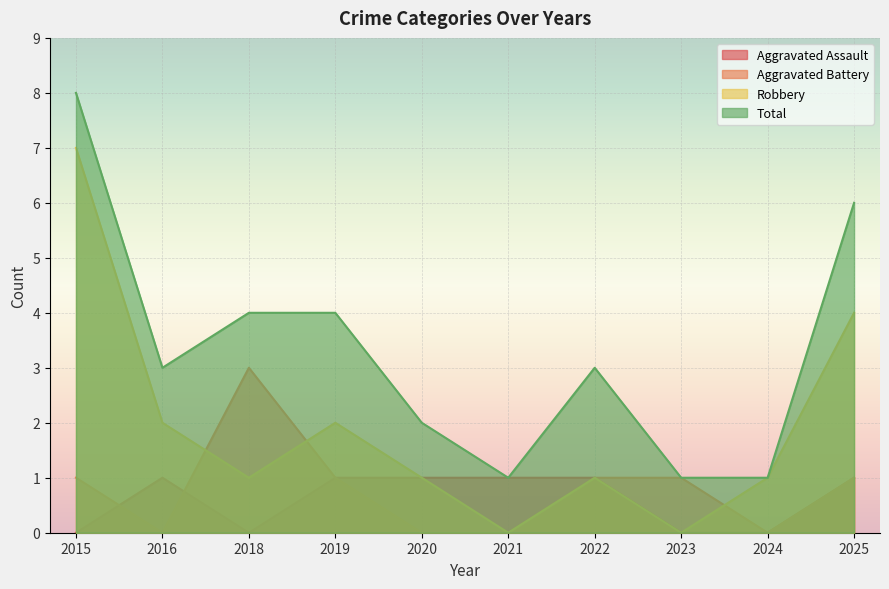

What is the total value across all series at 2015?

16